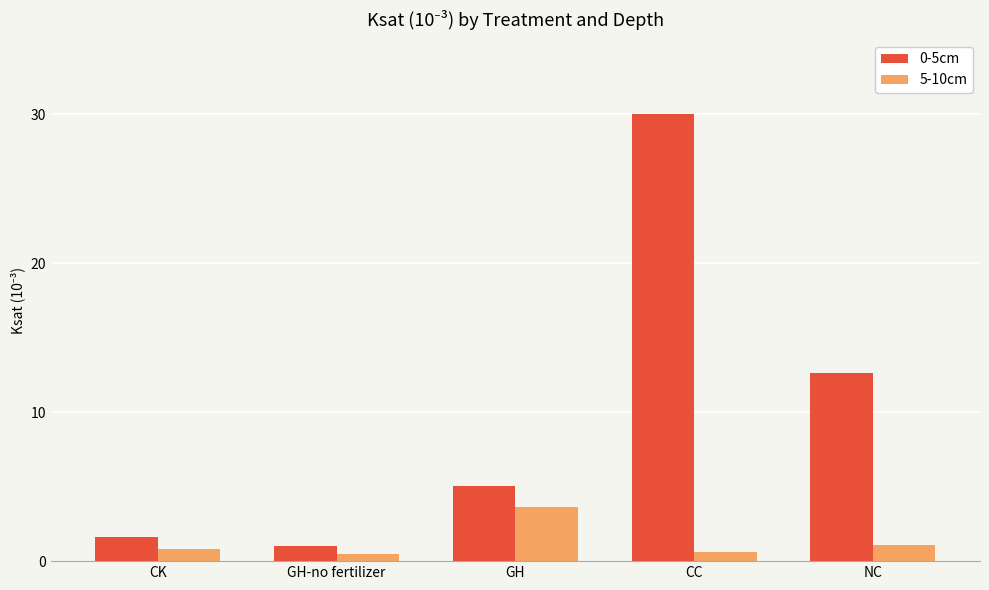

What is the label of the 3rd bar from the right?

GH